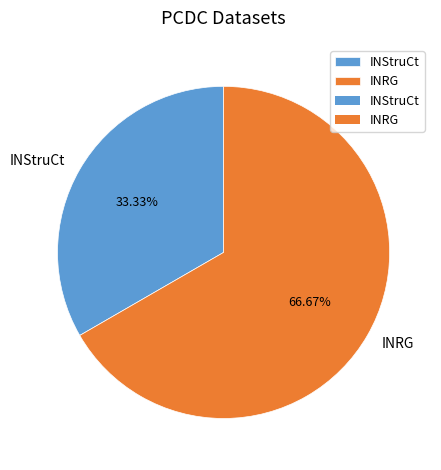

Approximately how many times larger is the value at INRG compared to INStruCt?

2.0